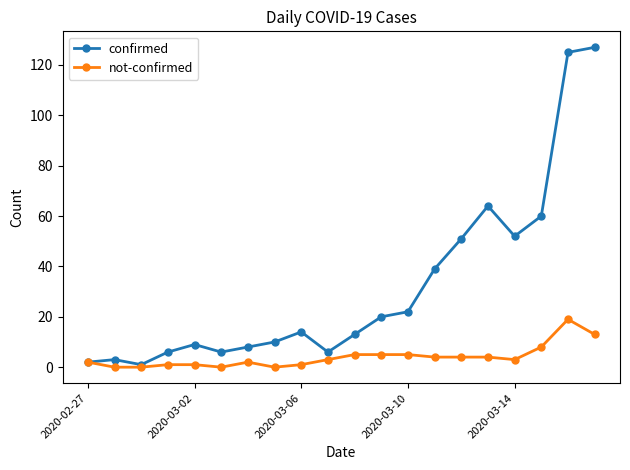

Which series has the largest total across all categories?

confirmed